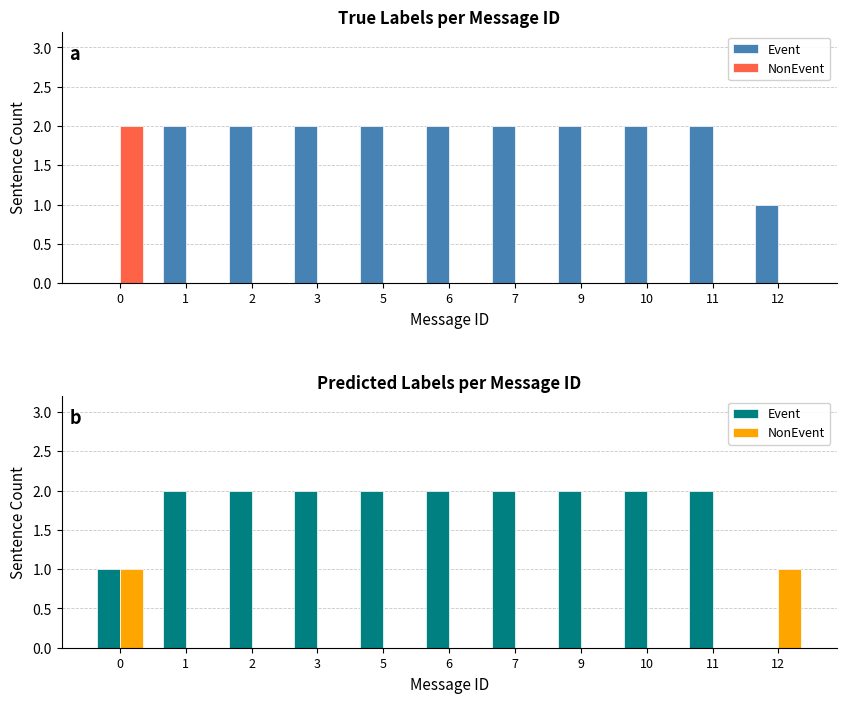

Which series has the largest total across all categories?

Event